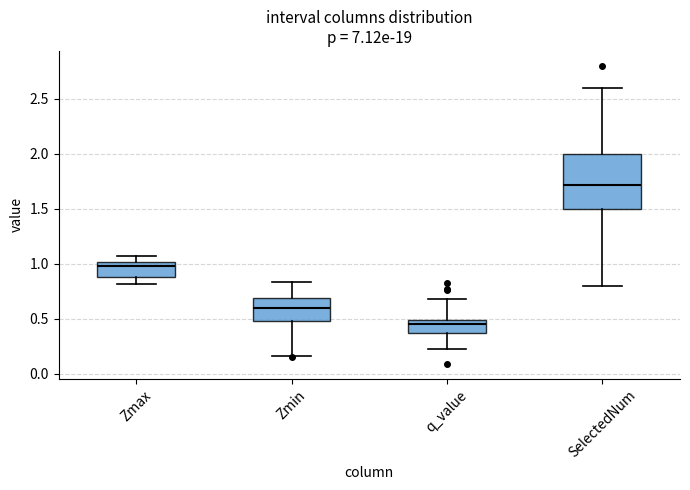

Which box has the lowest median line?

q_value